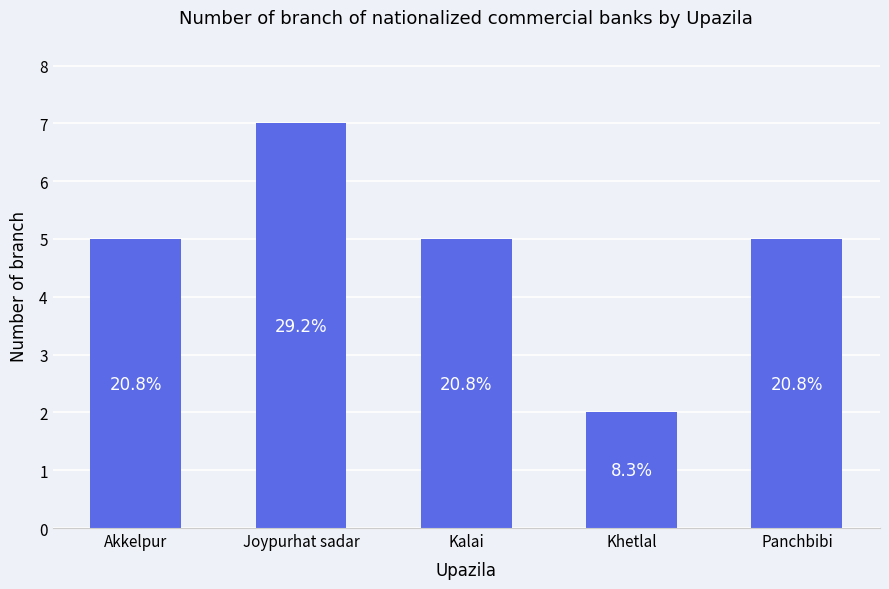

How many bars are there in total?

5